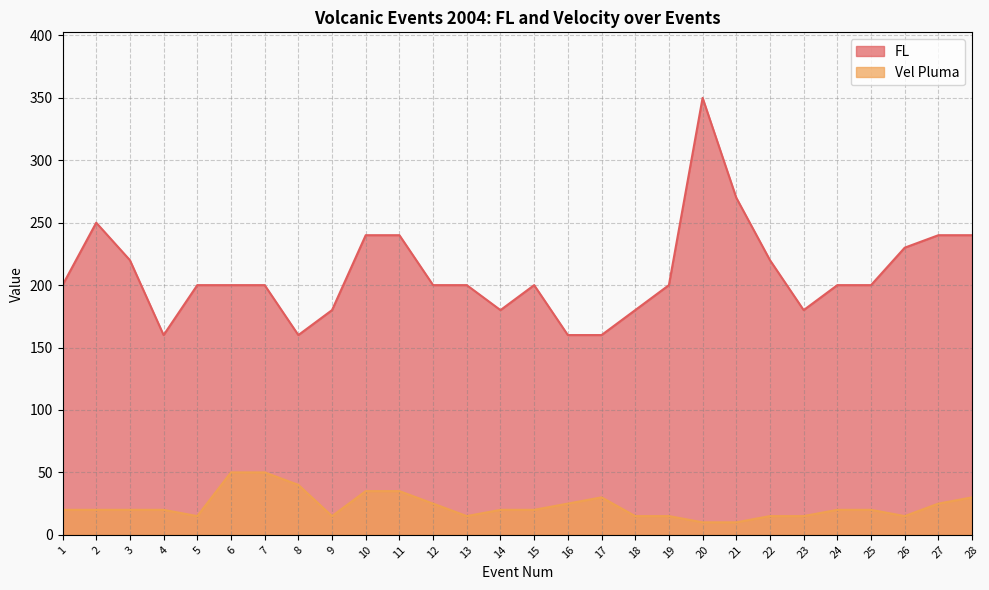

True or false: Vel Pluma and FL intersect in this chart.

False